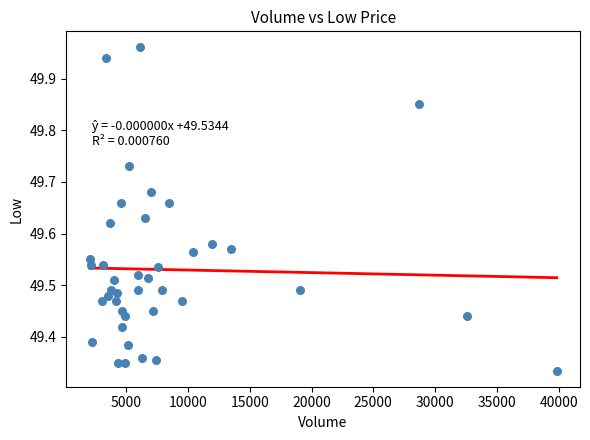

What is the range of X values (max minus min)?

37807.0